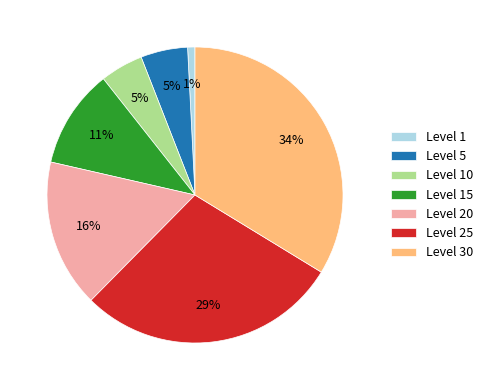

Is there any slice that represents more than half of the pie?

No